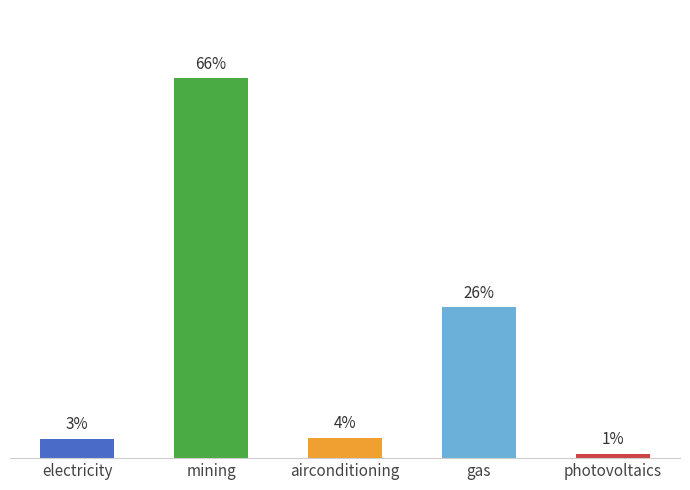

Are the bars grouped side by side (vs. stacked)?

No